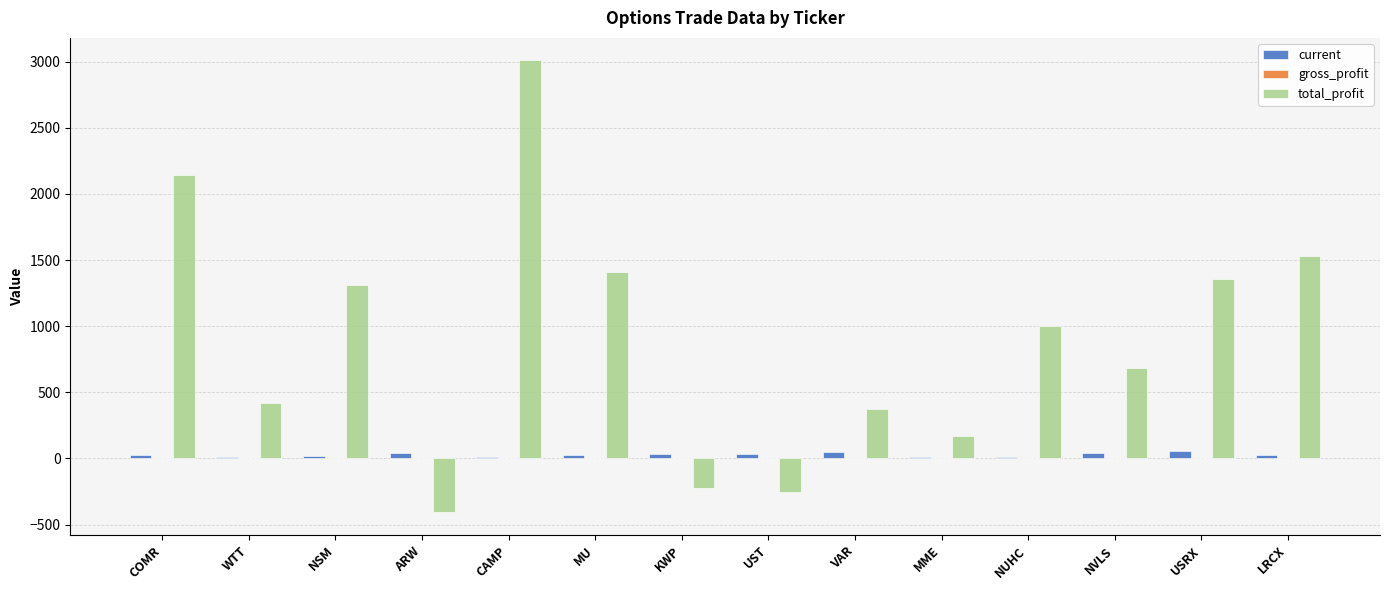

True or false: total_profit has a value of -408.2 at ARW.

True